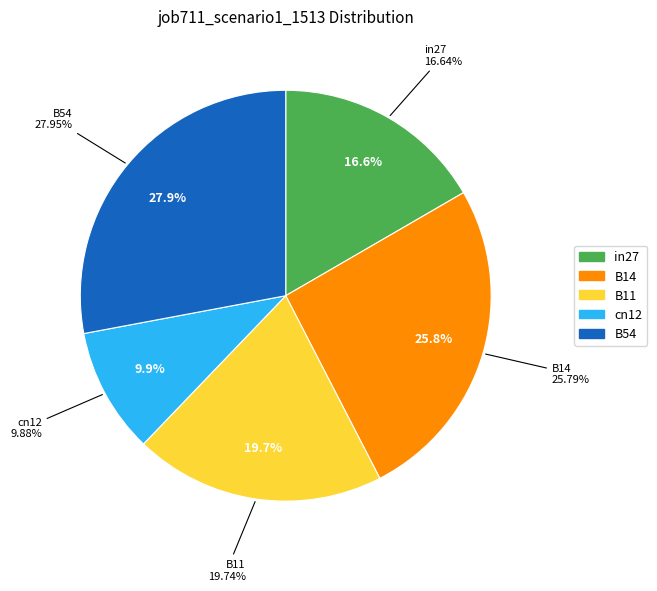

To the nearest percent, what is the combined percentage of cn12 and B11?

30%